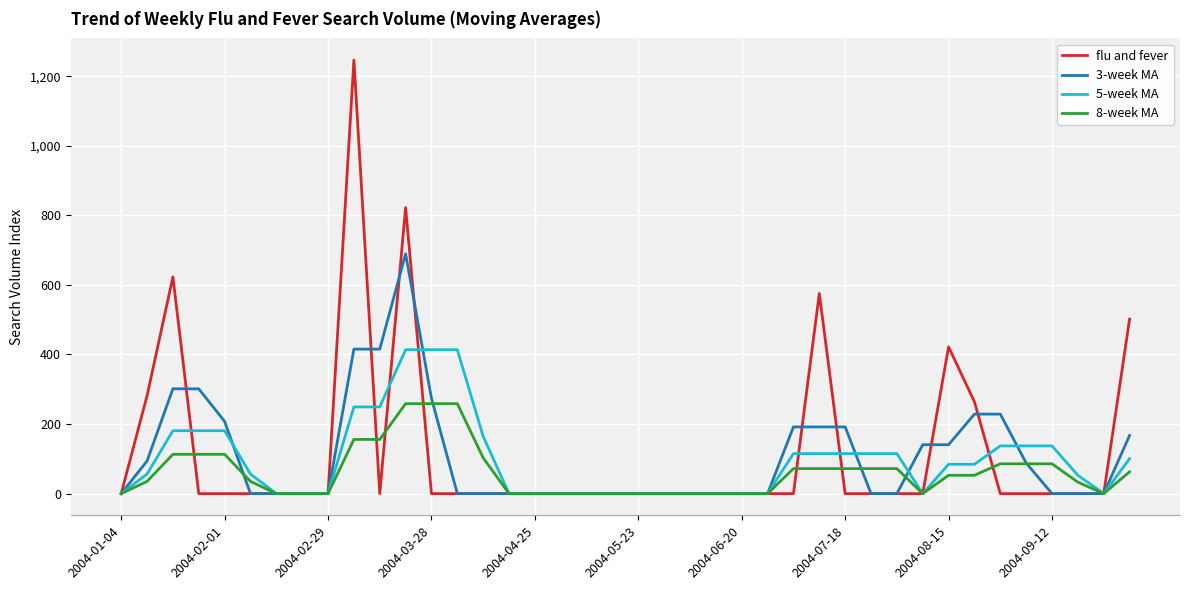

What is the maximum value shown in the chart?

1246.2